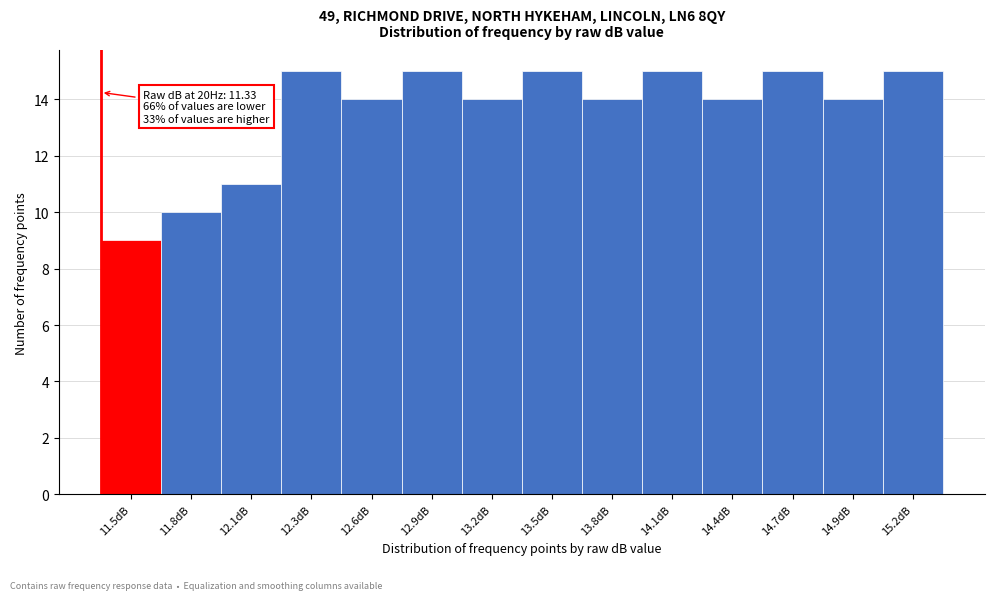

Reading left to right, what are all the values shown in this chart?

9	10	11	15	14	15	14	15	14	15	14	15	14	15